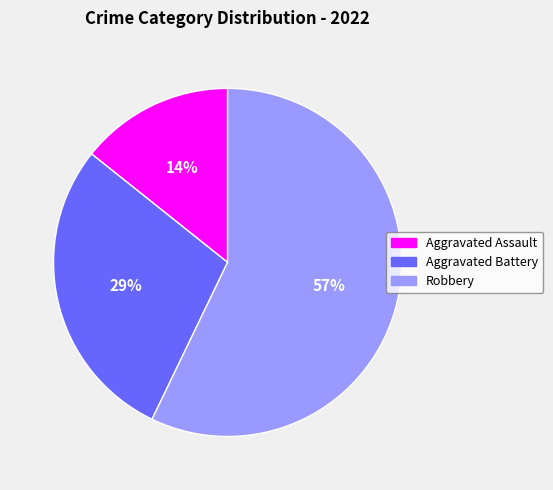

To the nearest percent, what is the difference between the largest and smallest slice percentages?

43%